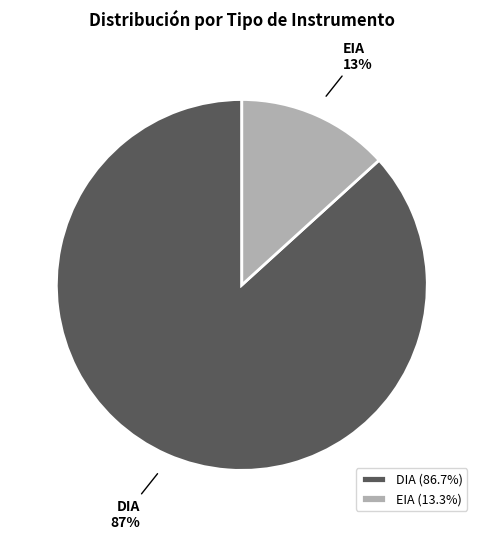

Which slice is the smallest?

EIA